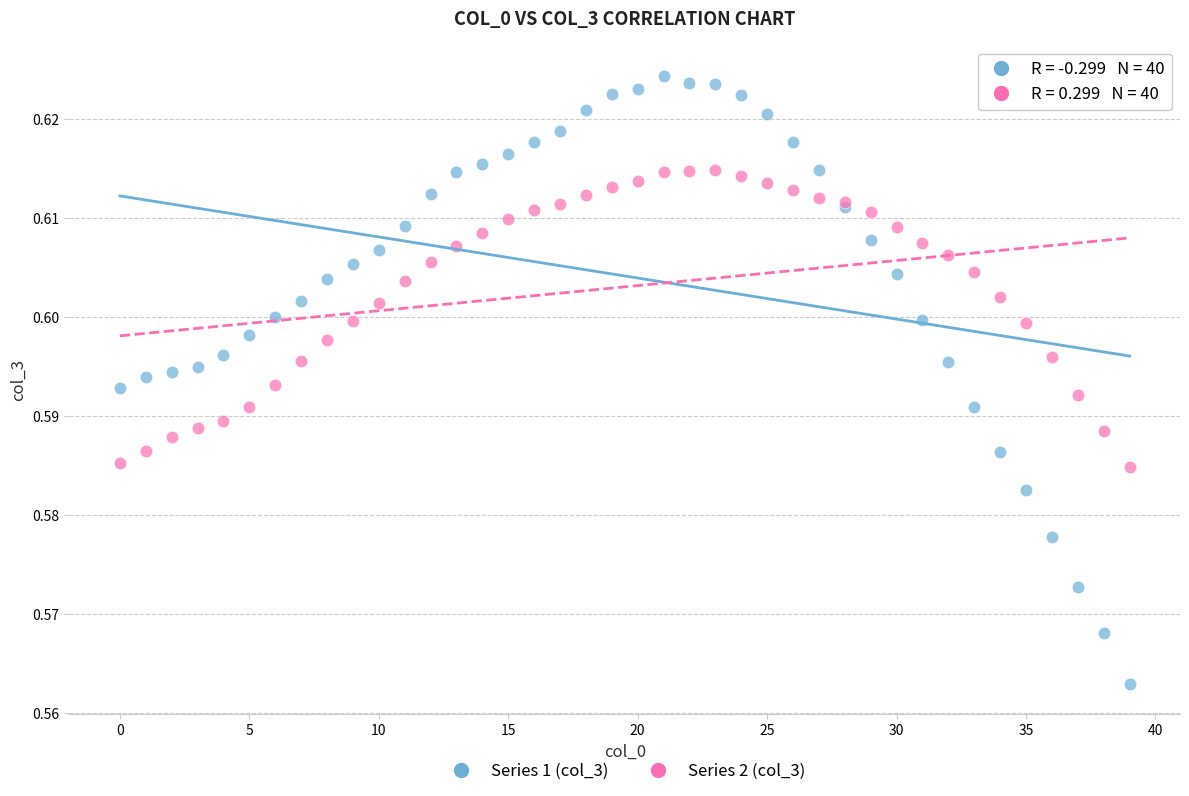

Which series contains the highest Y value?

Series 1 (col_3)